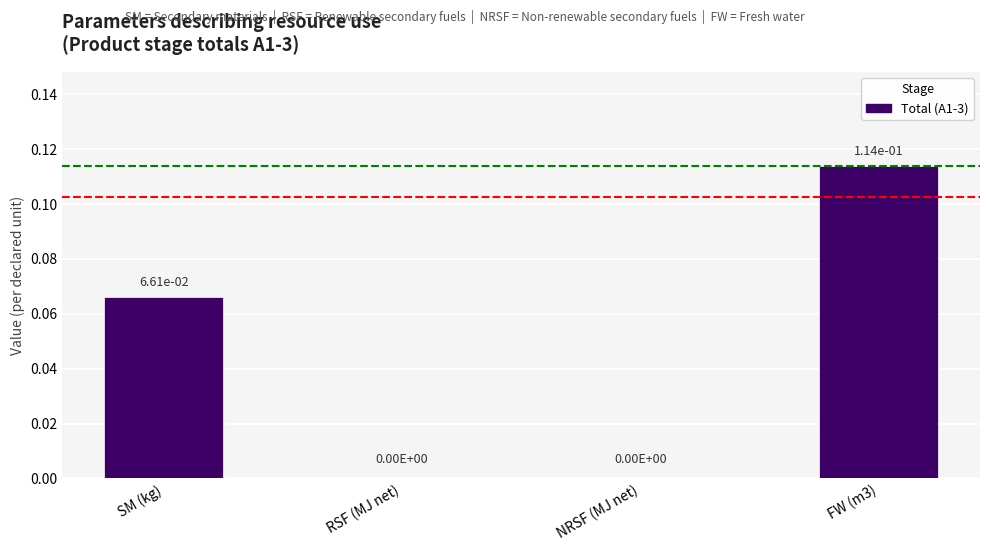

Count the number of data series in this chart.

1